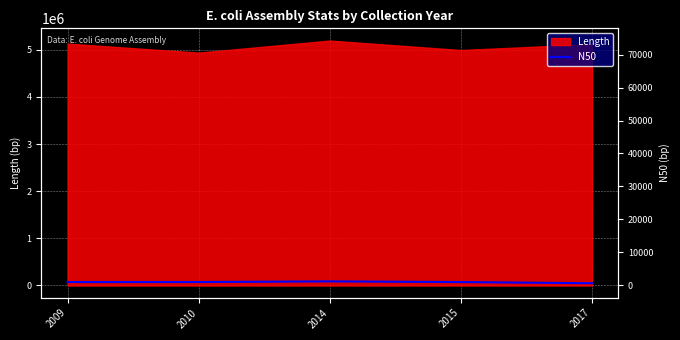

Which category has the highest value across all series?

2014